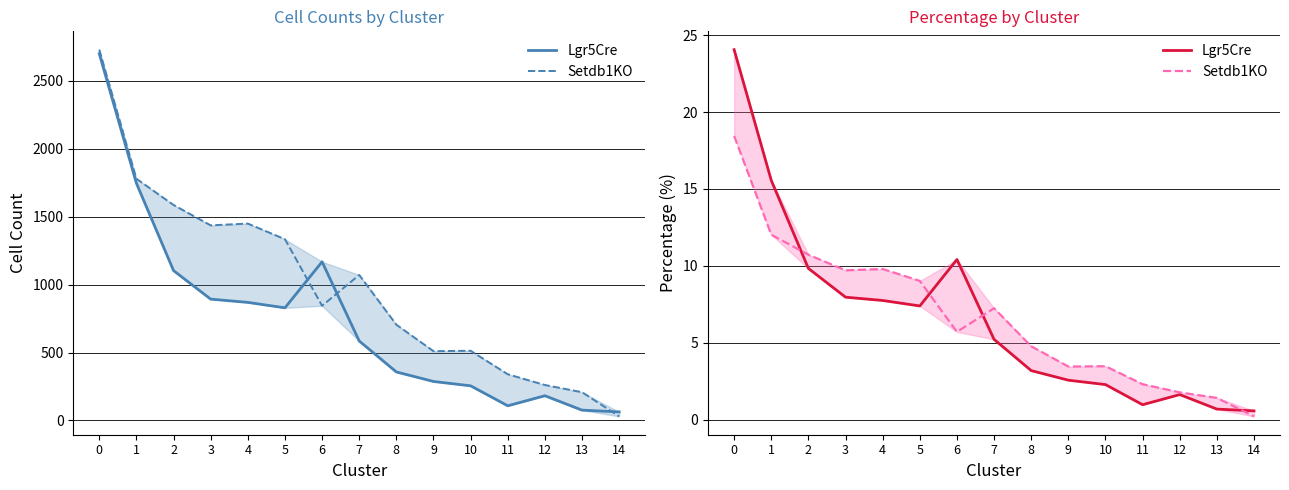

Rank the series by their maximum value, from highest to lowest.

Lgr5Cre, Setdb1KO